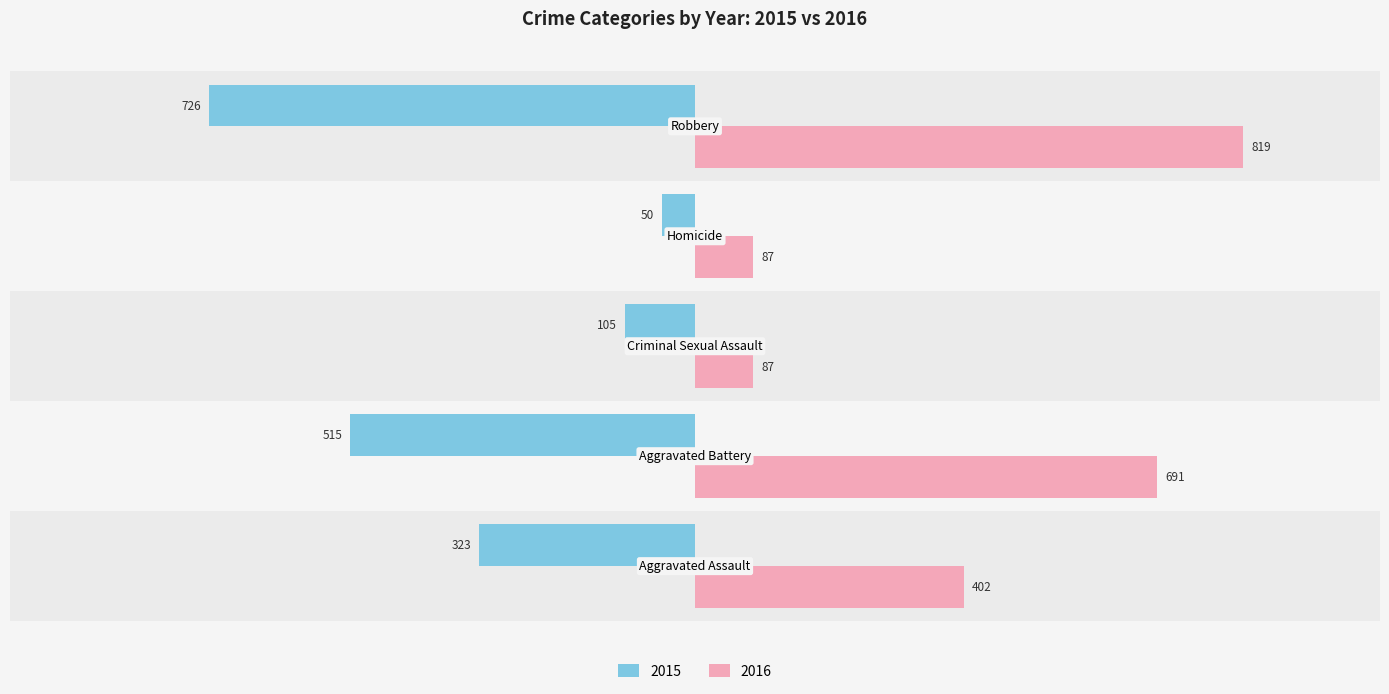

At 3, list the series in order from smallest to largest.

2015, 2016